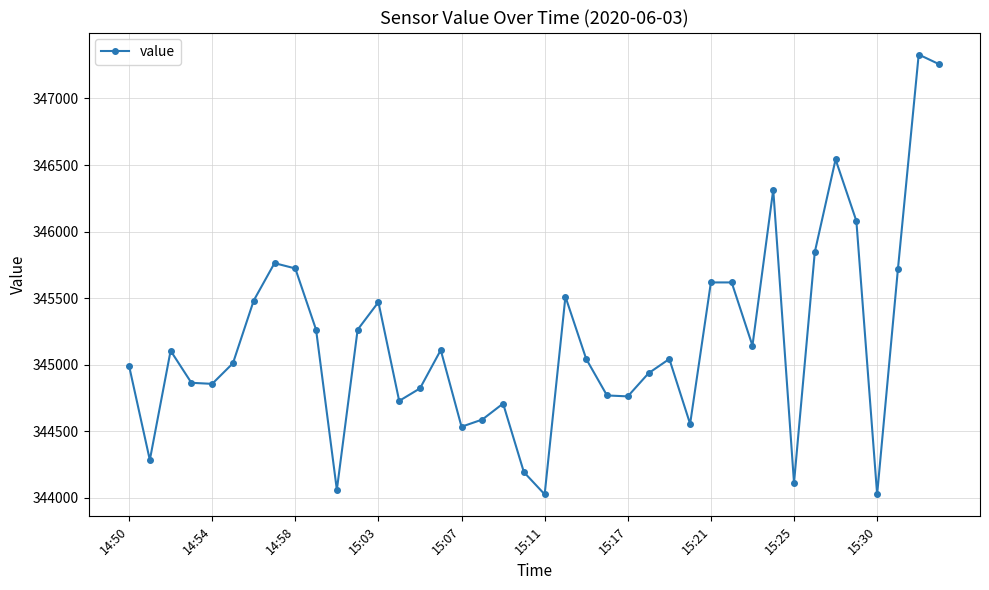

What is the value of the 16th point from the left?

345110